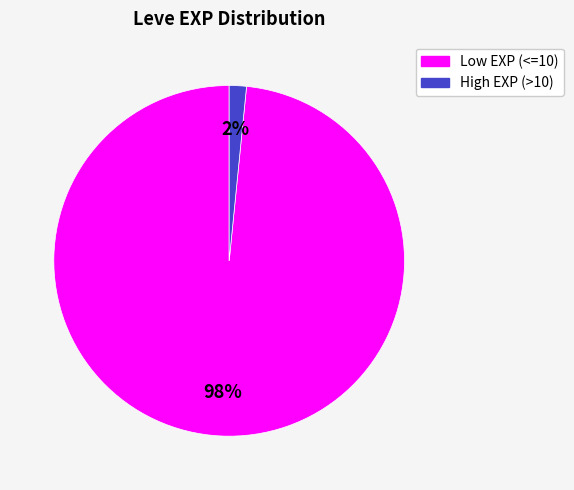

To the nearest percent, what is the combined percentage of High EXP (>10) and Low EXP (<=10)?

100%